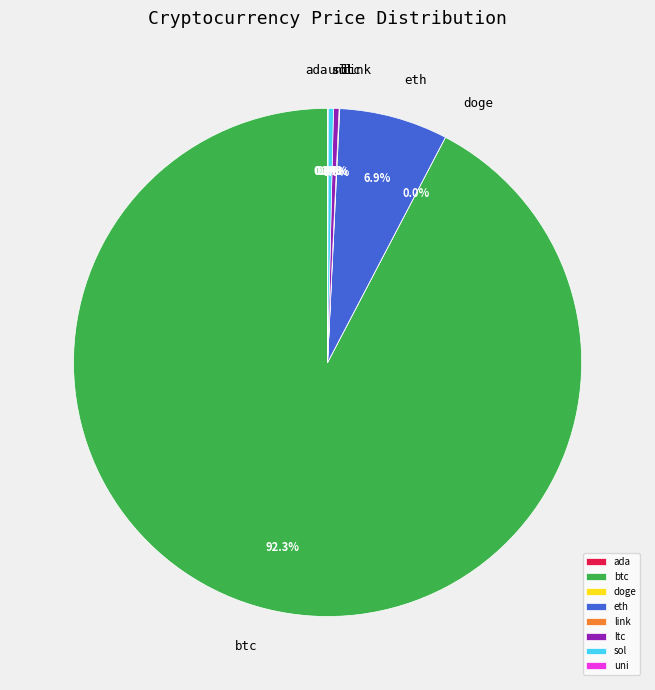

Is it true that eth is 13% of the pie?

False